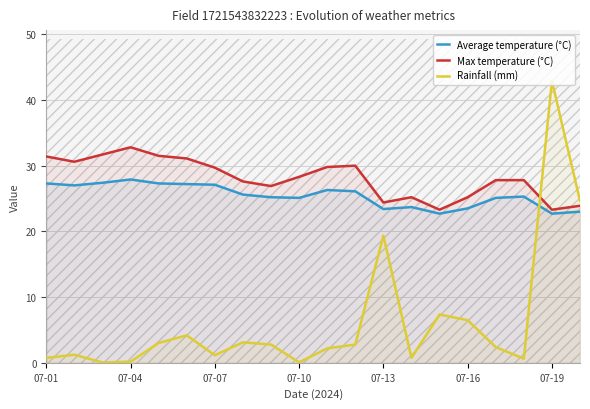

How many times do Average temperature (°C) and Rainfall (mm) cross each other?

1